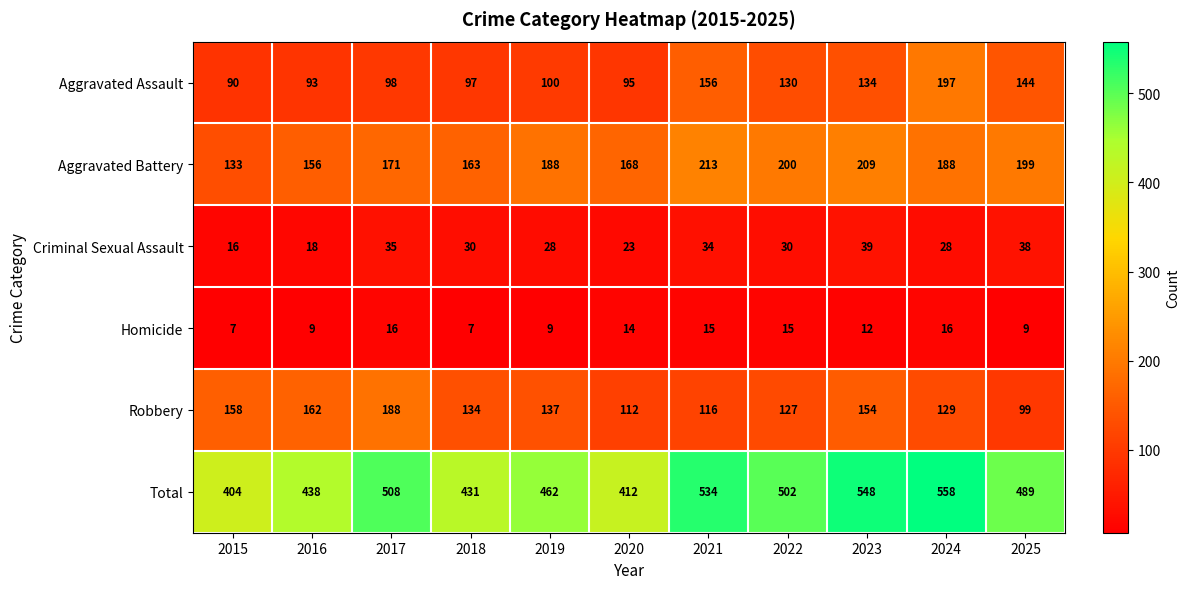

Where is Aggravated Assault nearest to the value 143?

2025